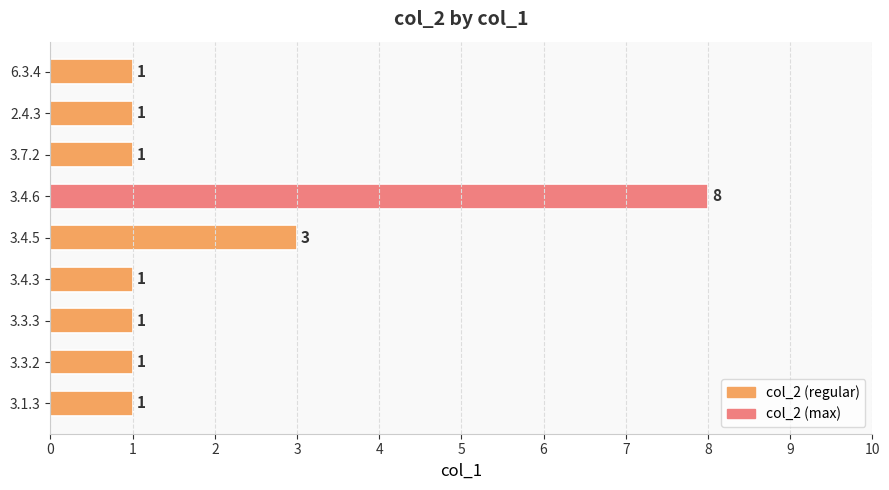

What is the ratio of the value at 3.3.2 to the value at 3.3.3?

1.0